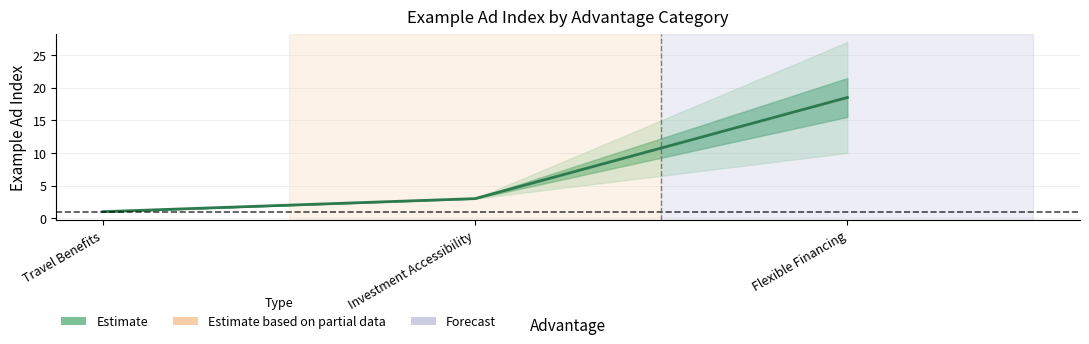

List the labels in order of value, largest first.

Flexible Financing, Investment Accessibility, Travel Benefits